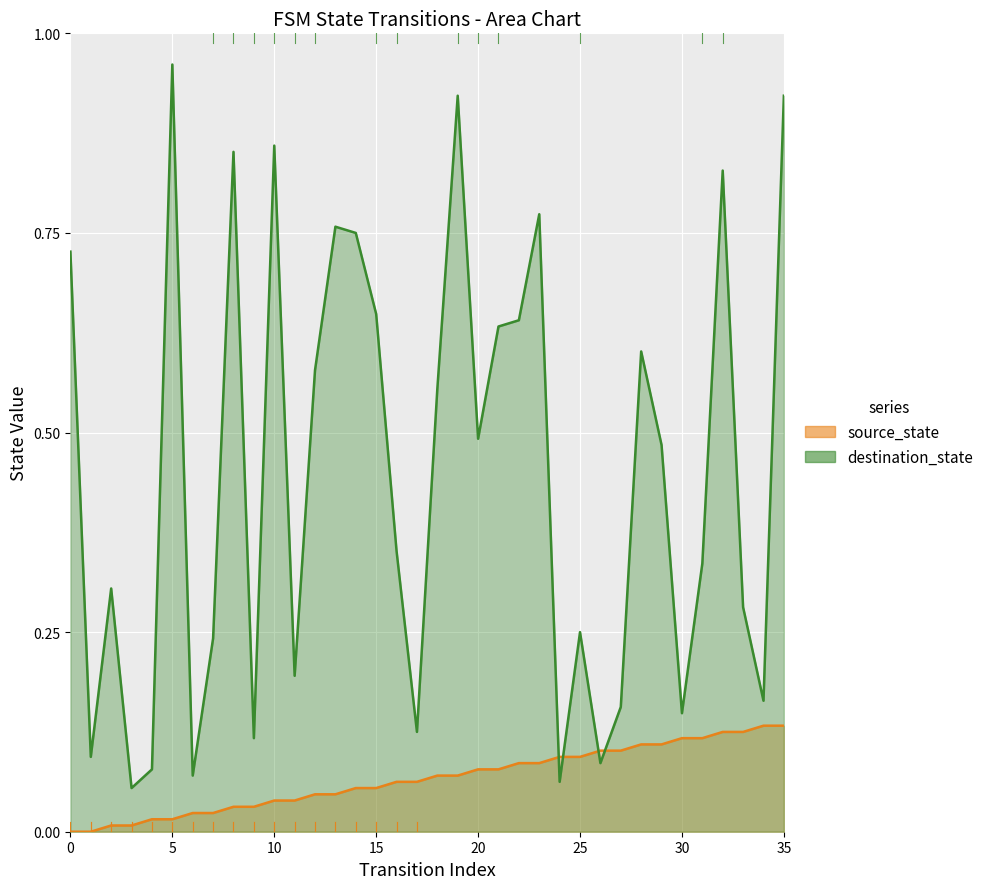

Reading left to right, extract all data points from this chart.

source_state: 0.0	0.0	0.0	0.0	0.0	0.0	0.0	0.0	0.0	0.0	0.0	0.0	0.0	0.0	0.1	0.1	0.1	0.1	0.1	0.1	0.1	0.1	0.1	0.1	0.1	0.1	0.1	0.1	0.1	0.1	0.1	0.1	0.1	0.1	0.1	0.1
destination_state: 0.7	0.1	0.3	0.1	0.1	1.0	0.1	0.2	0.9	0.1	0.9	0.2	0.6	0.8	0.8	0.6	0.4	0.1	0.6	0.9	0.5	0.6	0.6	0.8	0.1	0.2	0.1	0.2	0.6	0.5	0.1	0.3	0.8	0.3	0.2	0.9